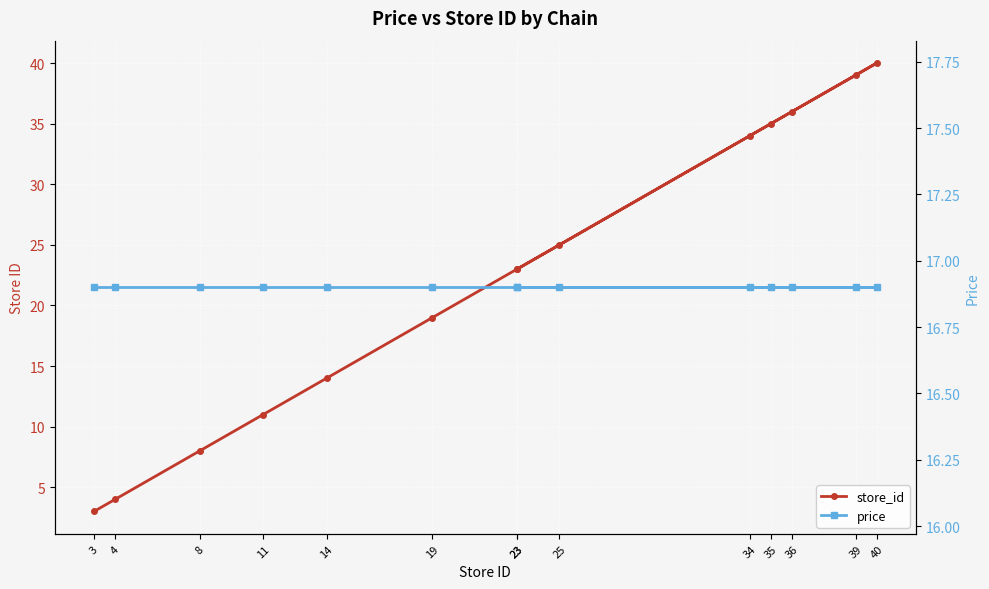

What is the sum of the store_id values at 23 and 23?

46.0